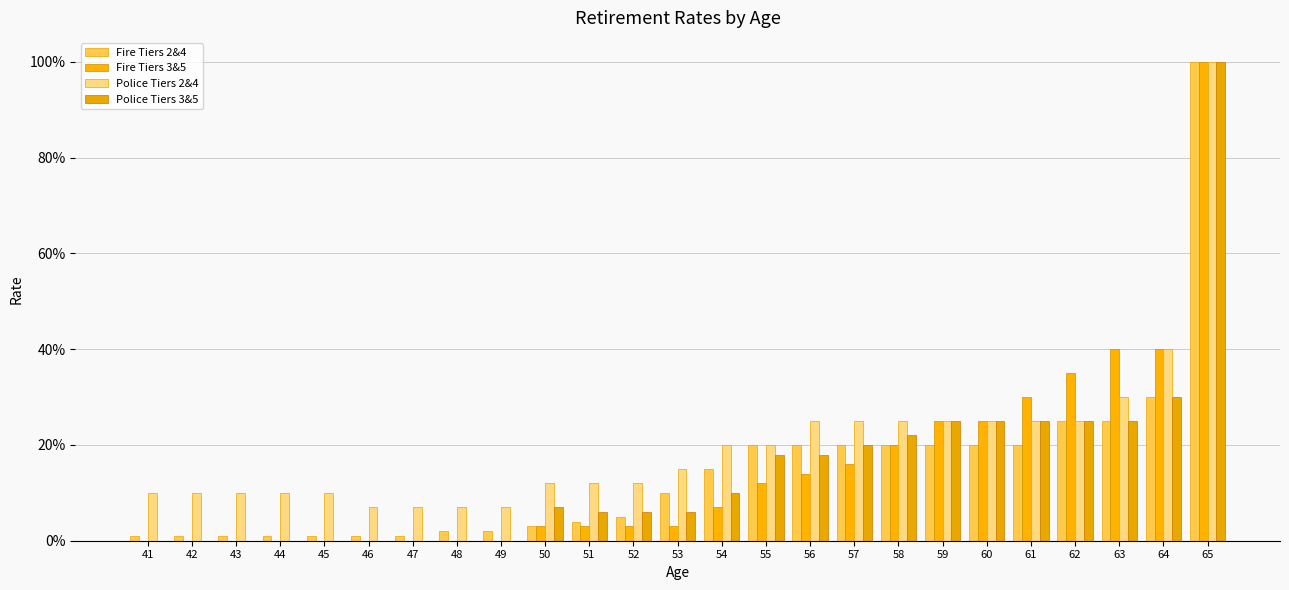

What value does the Police Tiers 2&4 series have at 56?

0.2